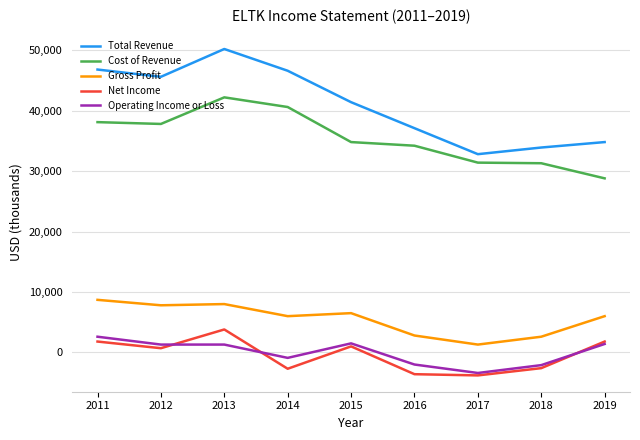

True or false: Operating Income or Loss has a value of -2100 at 2018.

True